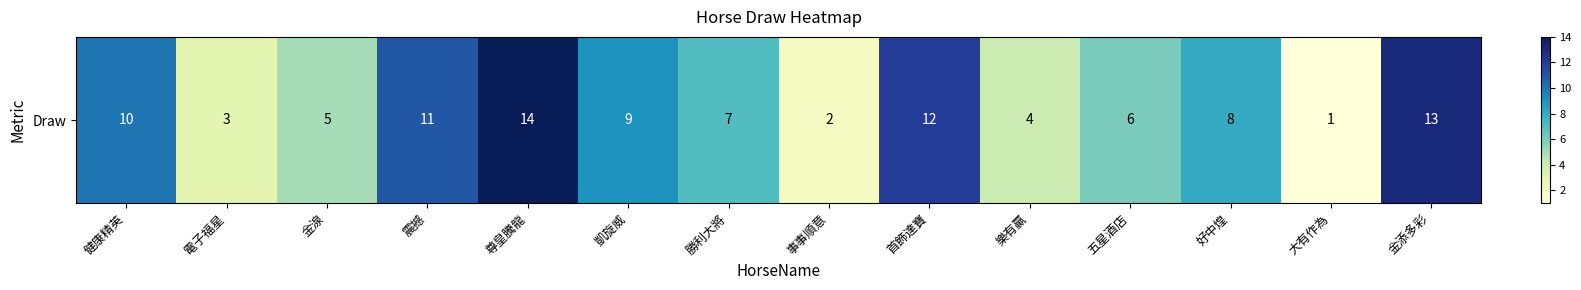

What is the minimum value shown in the chart?

1